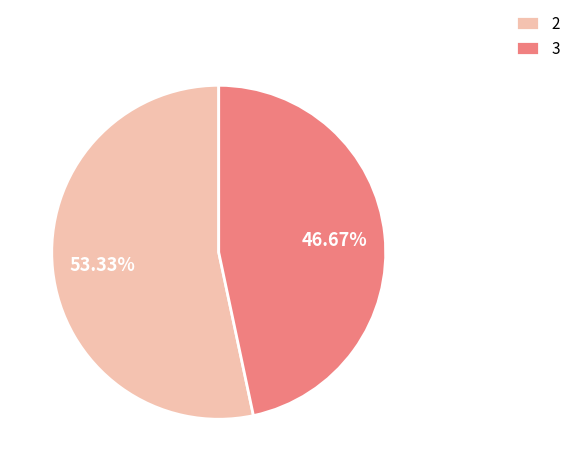

Combined, what portion of the pie is 2 and 3?

100.0%